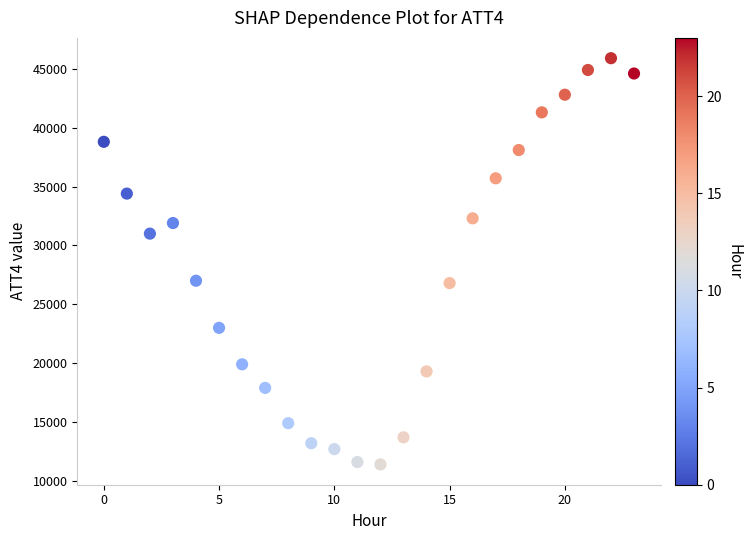

What is the range of Y values (max minus min)?

34500